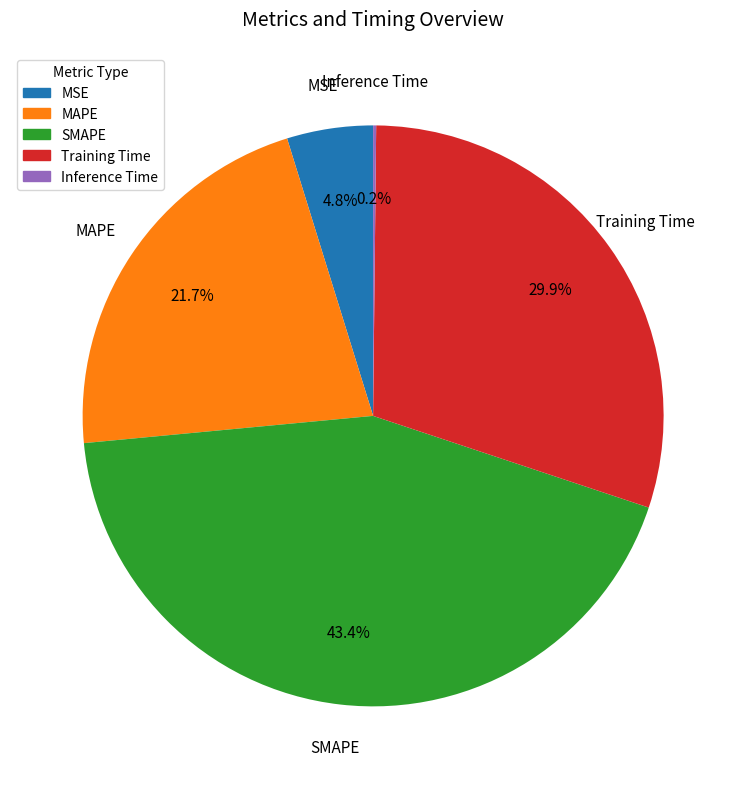

To the nearest percent, what percentage of the pie is MSE?

5%